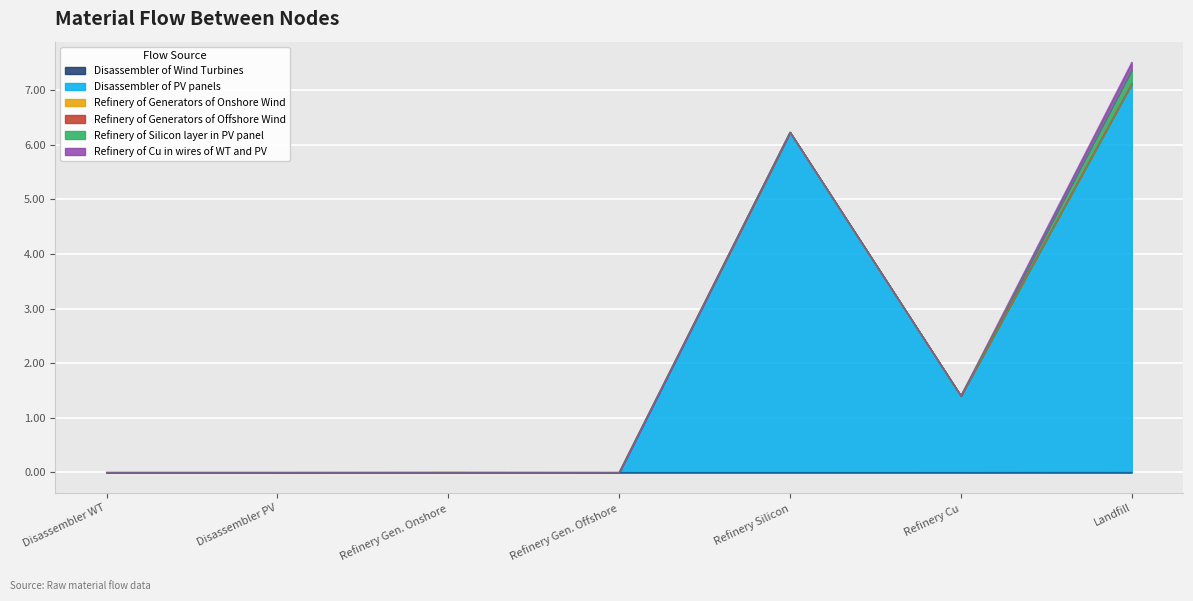

At which category is the sum across all series the highest?

Landfill